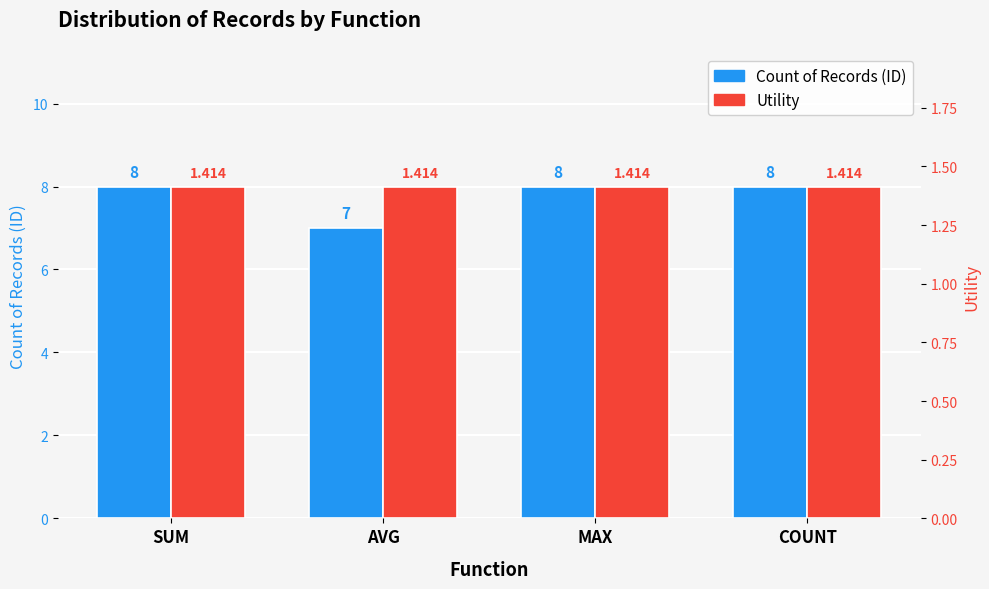

Does the chart contain any negative values?

No